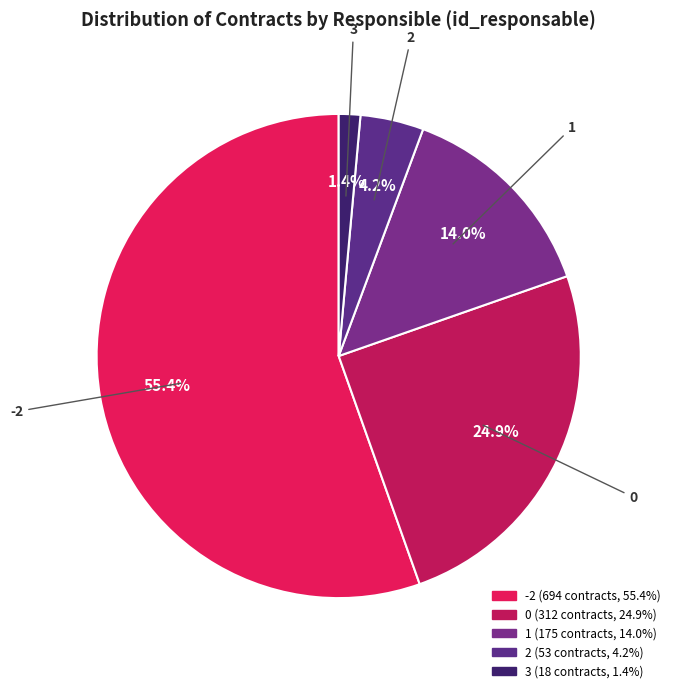

Combined, do 1 and -2 account for over 50%?

Yes